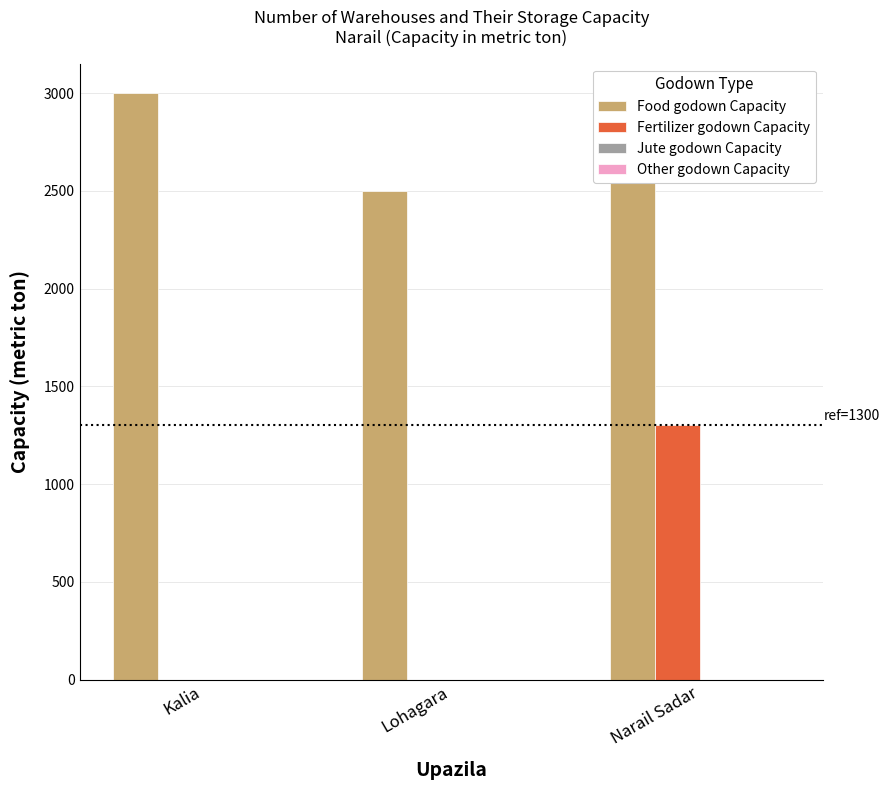

The Food godown Capacity series shows 1169 at Lohagara. True or false?

False